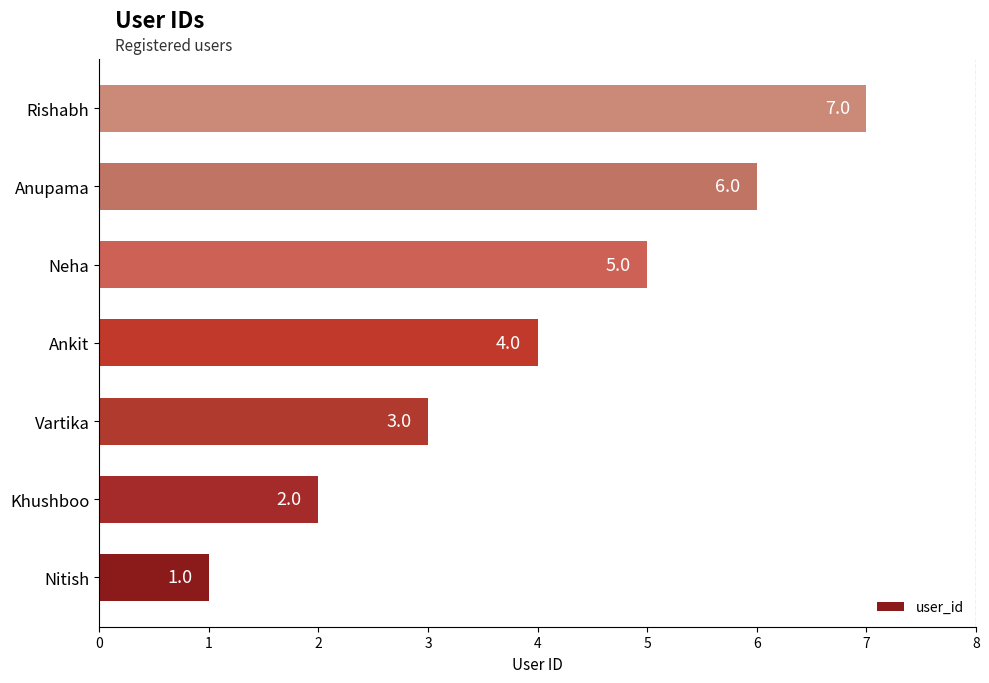

The value at Vartika is 2. True or false?

False